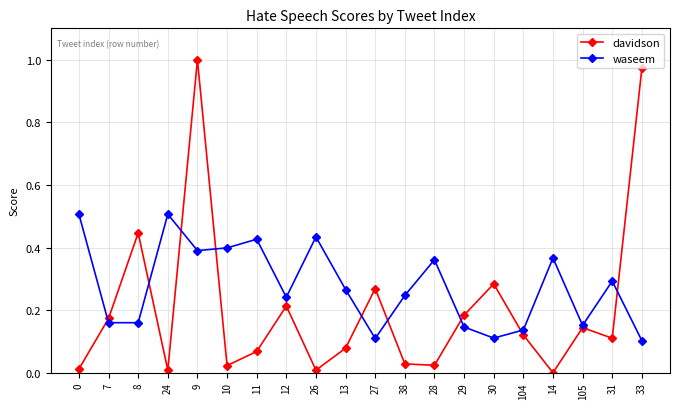

True or false: davidson has a value of 0.1 at 31.

True